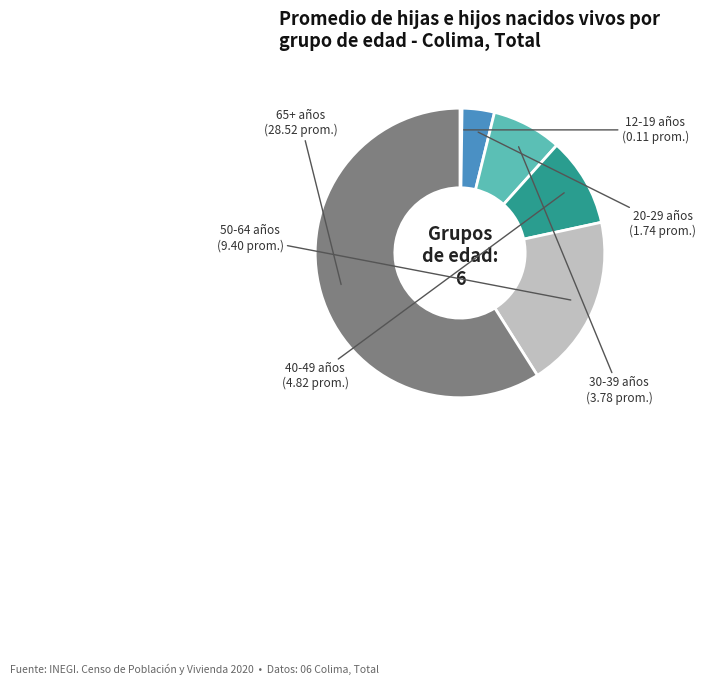

Does any single category account for the majority?

Yes